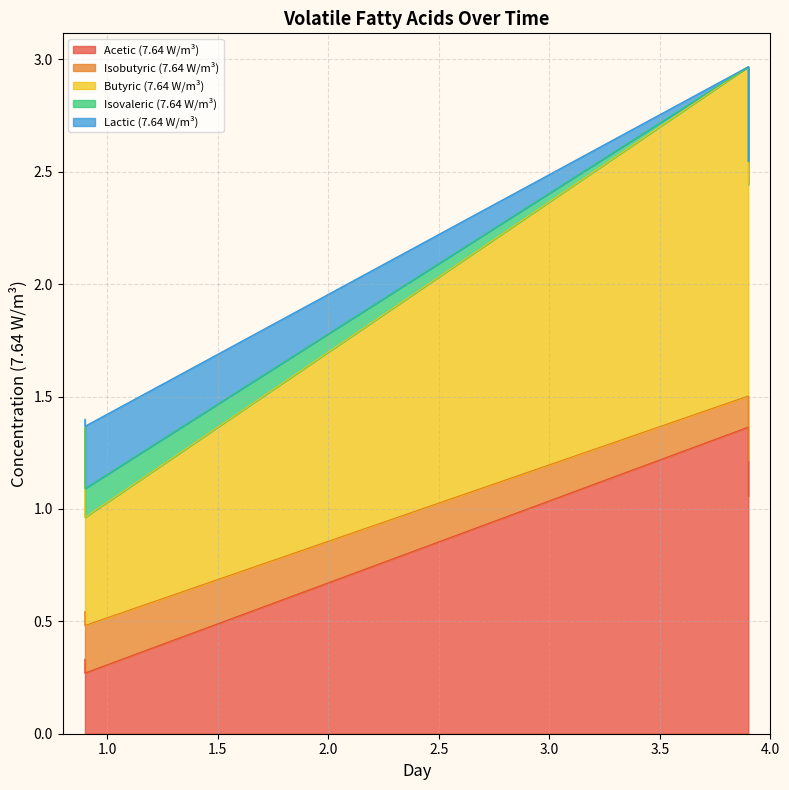

Does the chart display data point markers on the line(s)?

No